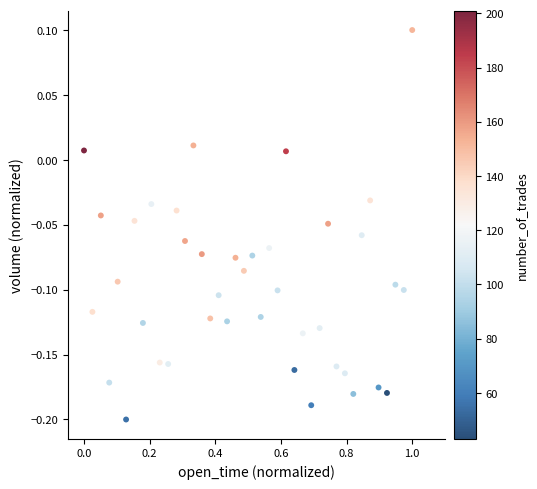

What is the range of X values (max minus min)?

1.0